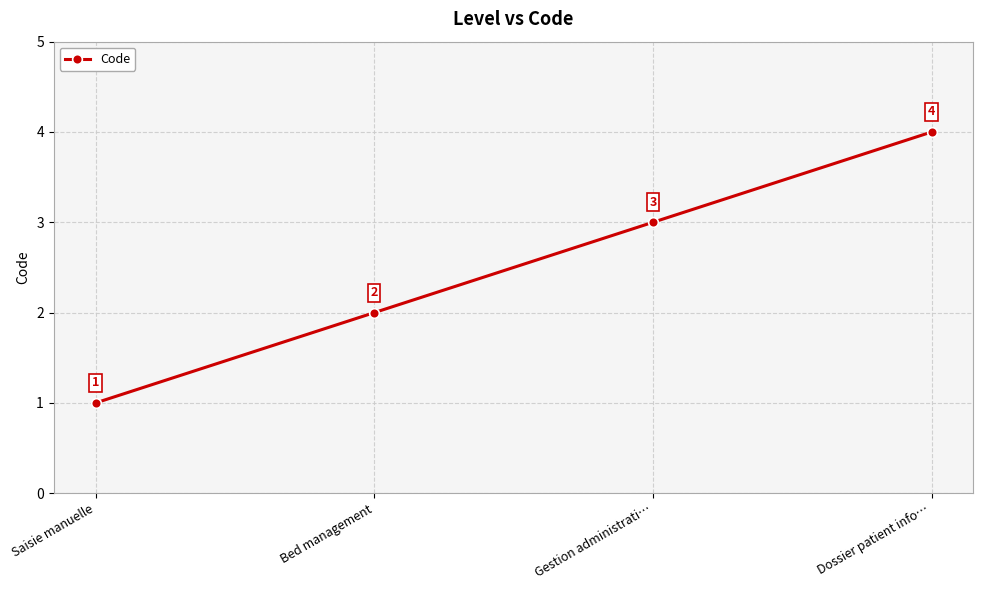

How many lines are shown in the chart?

1